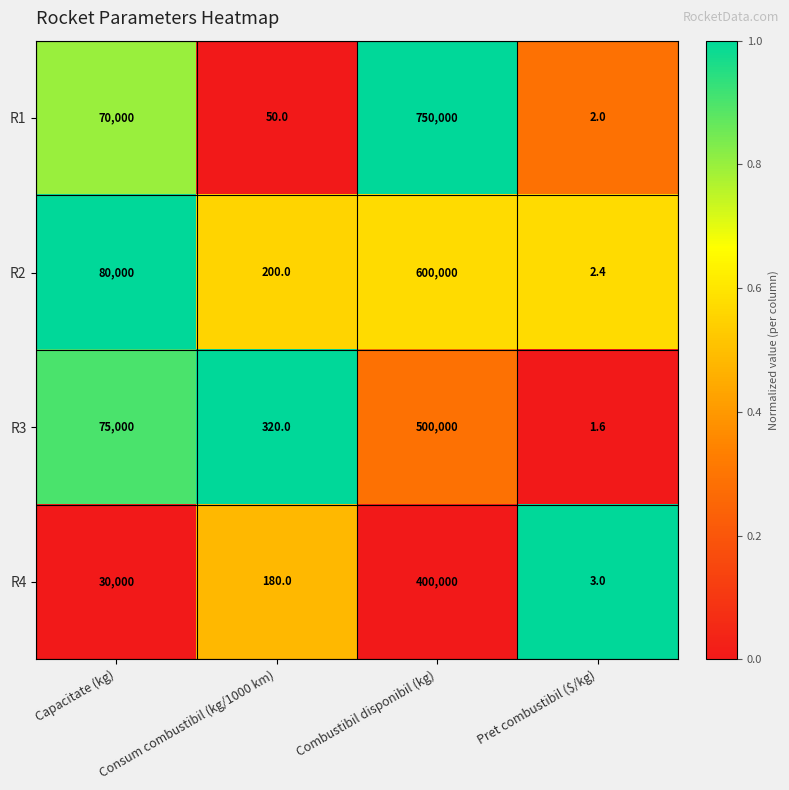

List the series in order of their overall mean, highest first.

R1, R2, R3, R4